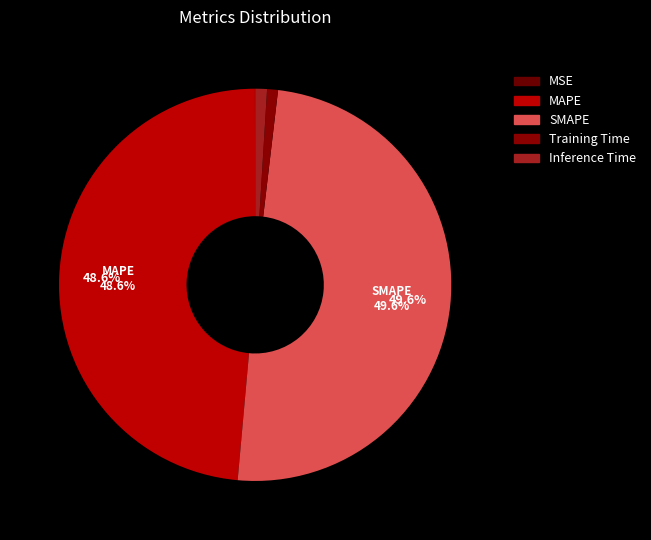

What is the smallest slice in the pie chart?

MSE